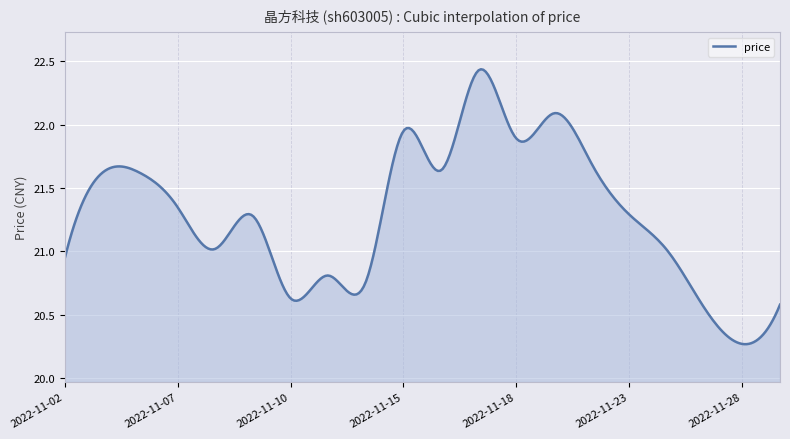

Does the chart have visible grid lines?

Yes